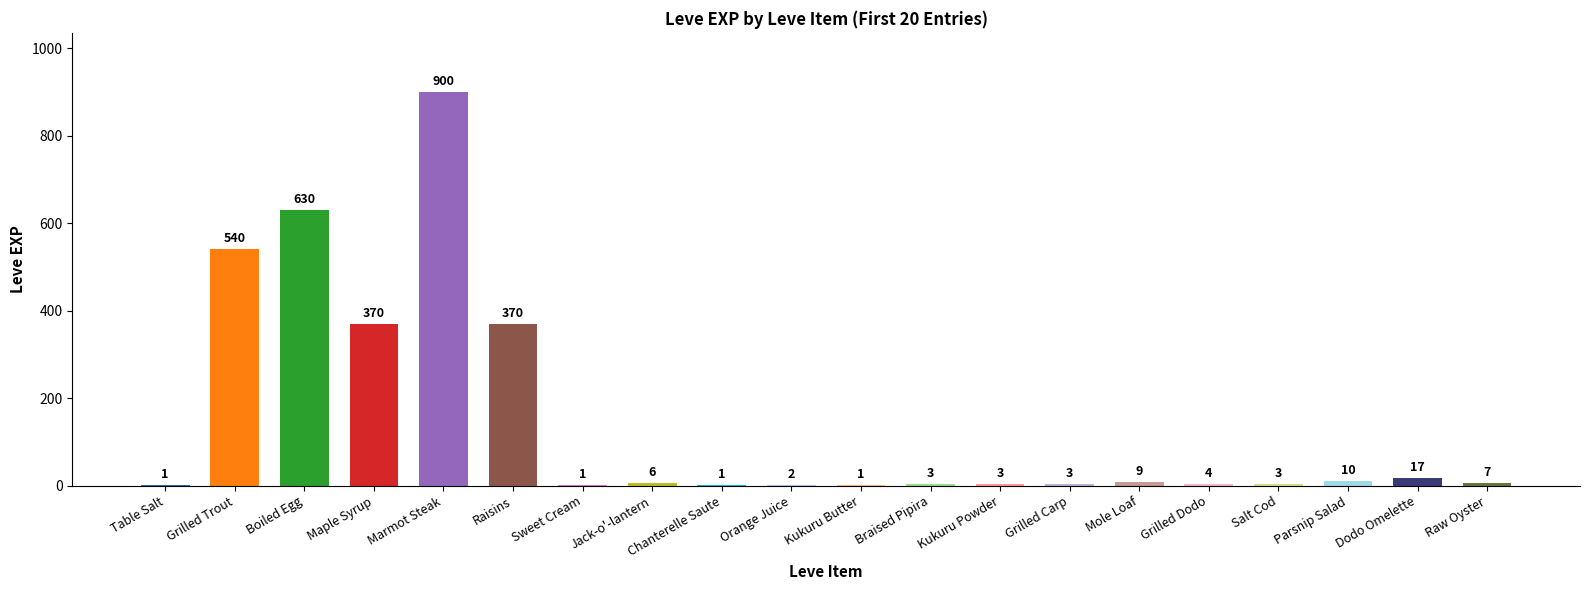

Which category has the highest value across all series?

Marmot Steak